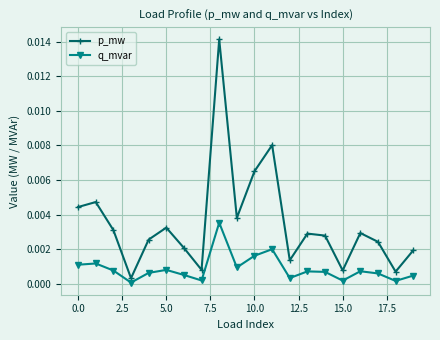

Rank the series by their maximum value, from highest to lowest.

p_mw, q_mvar